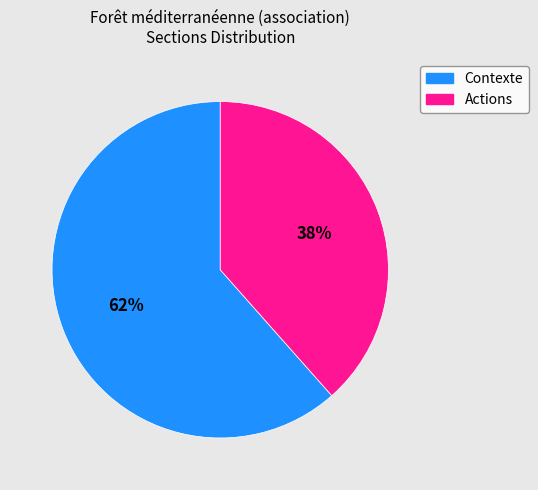

Combined, do Actions and Contexte account for over 50%?

Yes